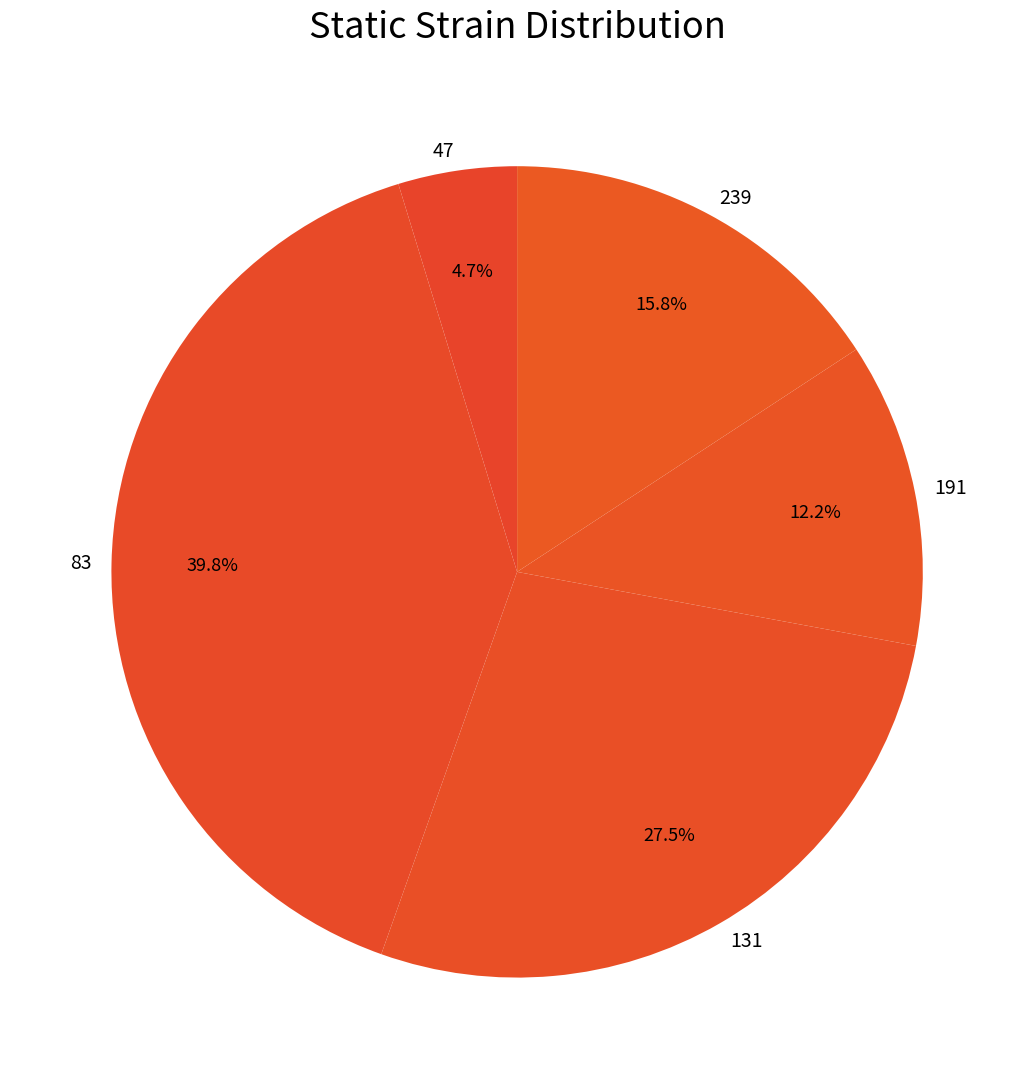

Count the number of slices in the pie.

5